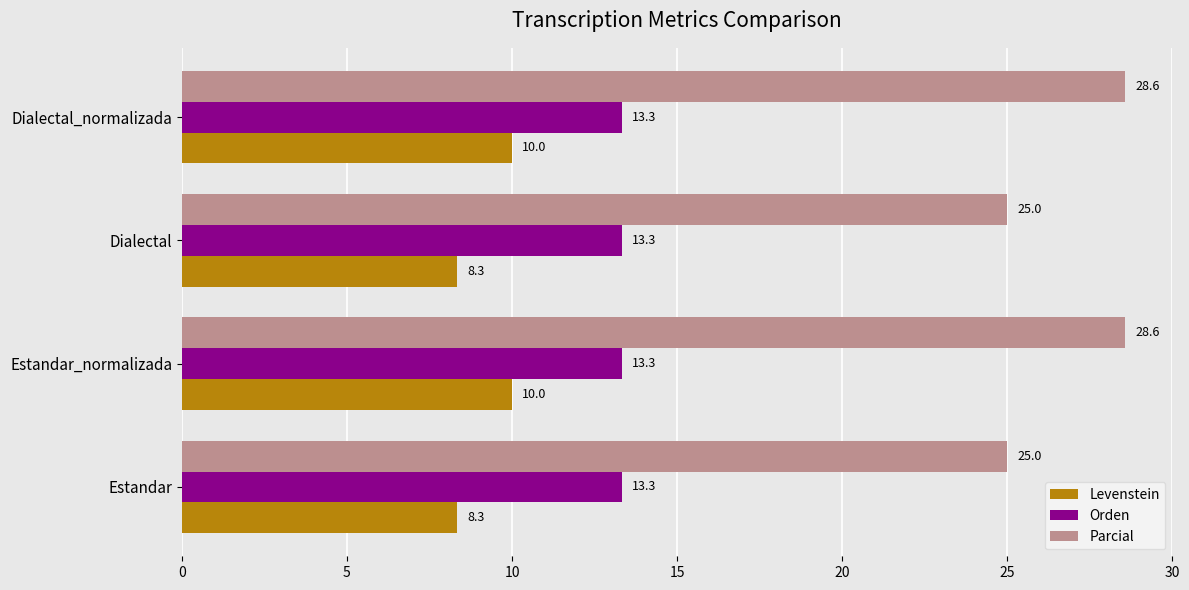

List the series in order of their overall mean, lowest first.

Levenstein, Orden, Parcial